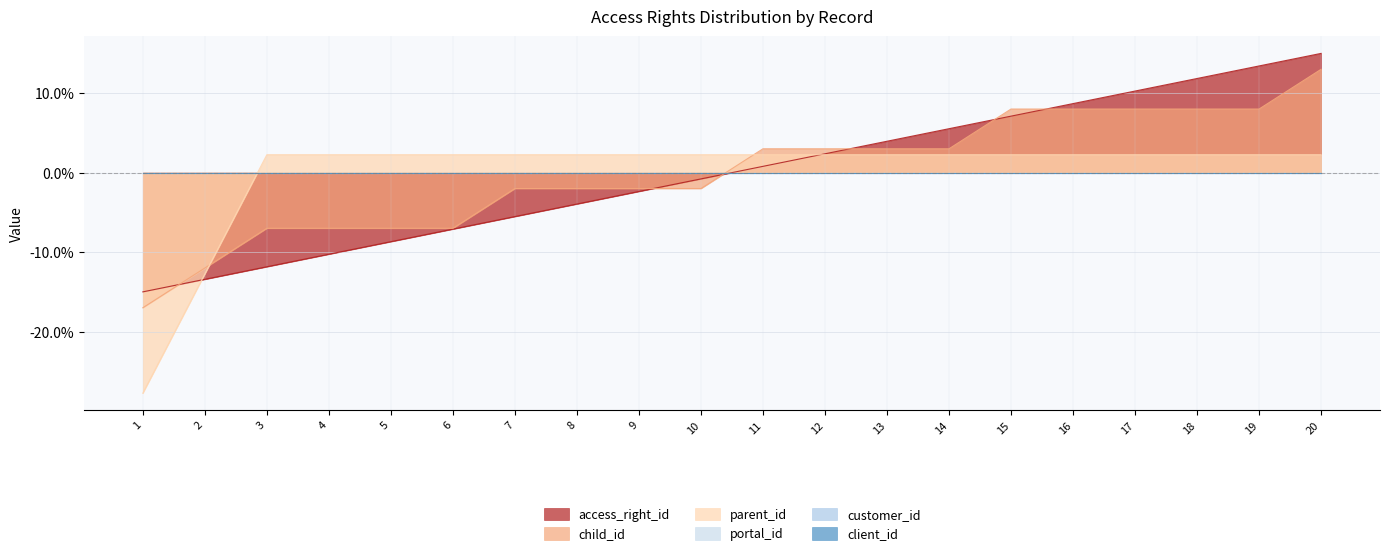

List the series in order of their overall mean, lowest first.

child_id, parent_id, access_right_id